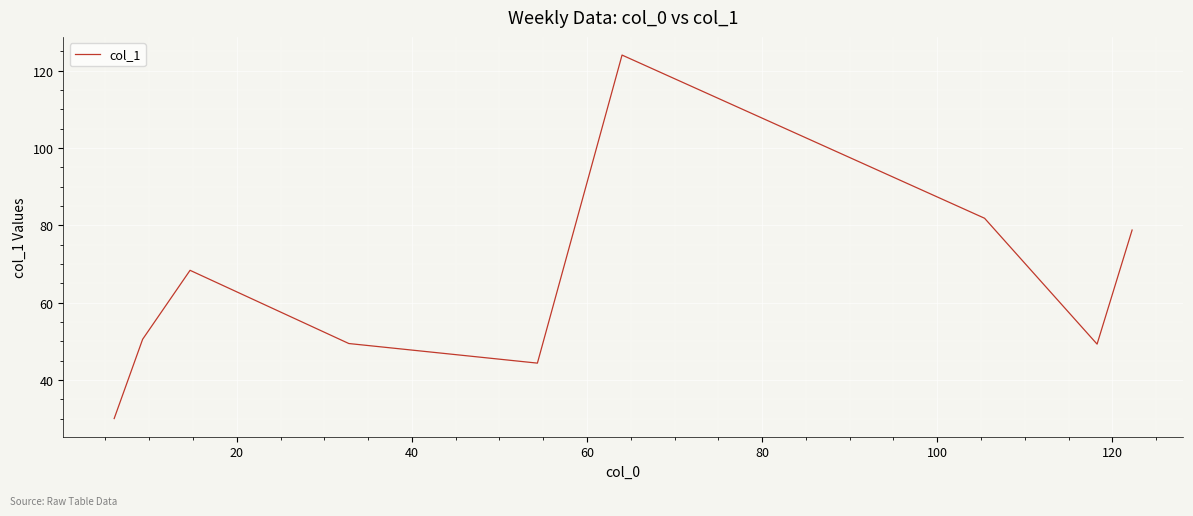

What is the difference between the maximum and minimum values?

94.0